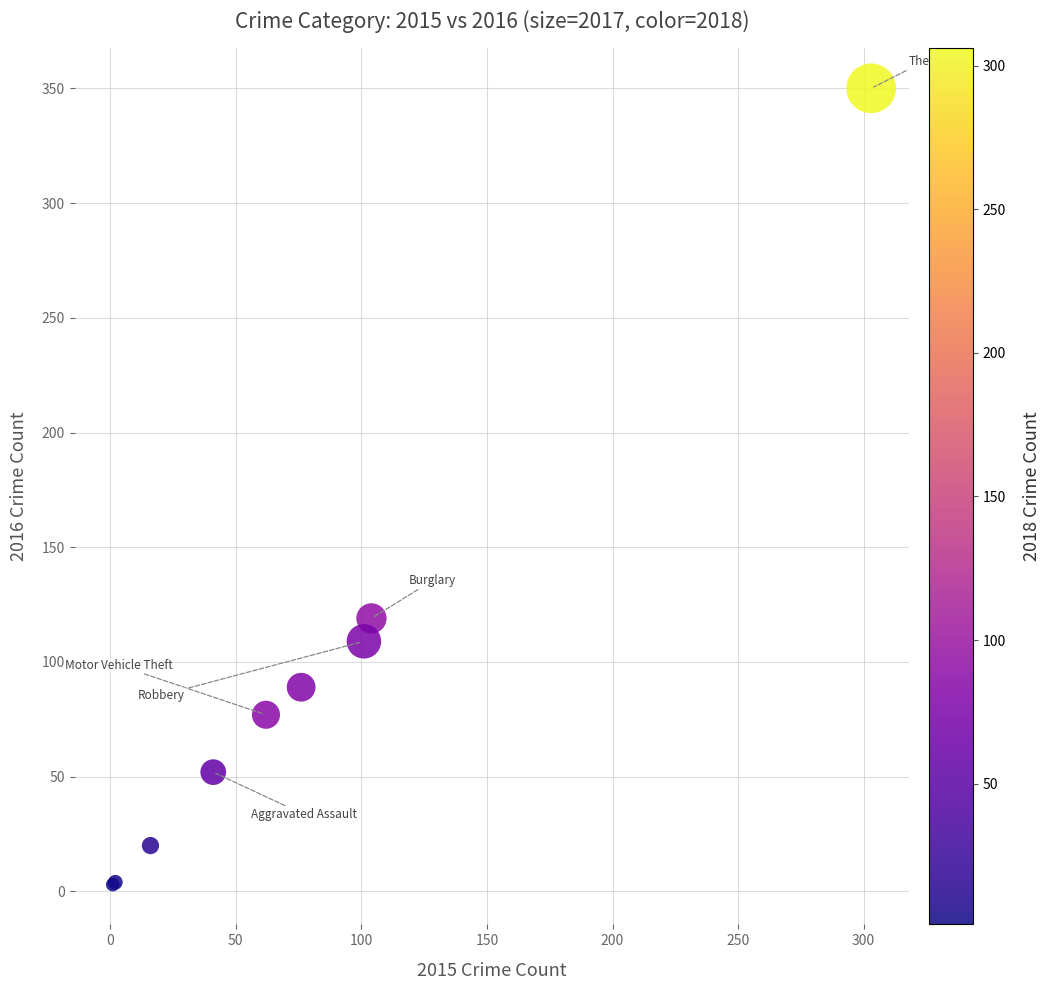

What Y value in the scatter plot is closest to 176?

119